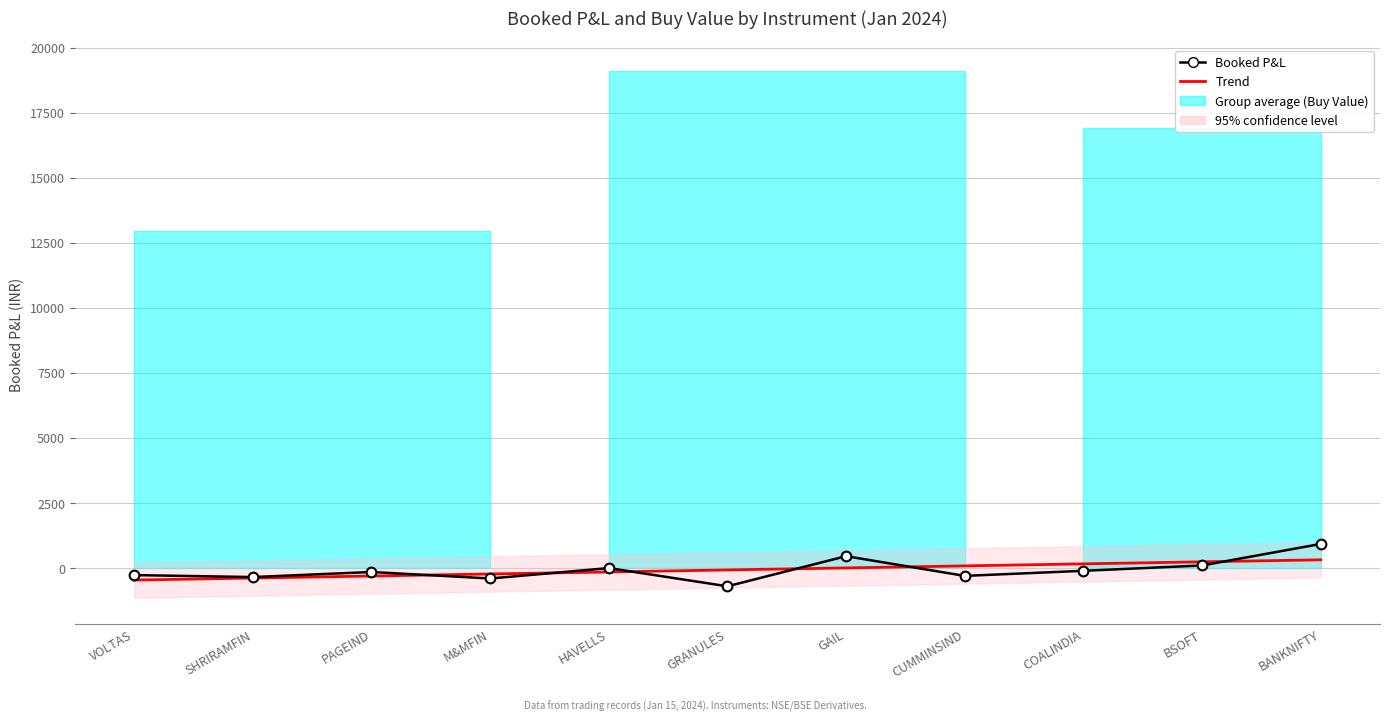

What is the sum of all Trend values?

-786.3